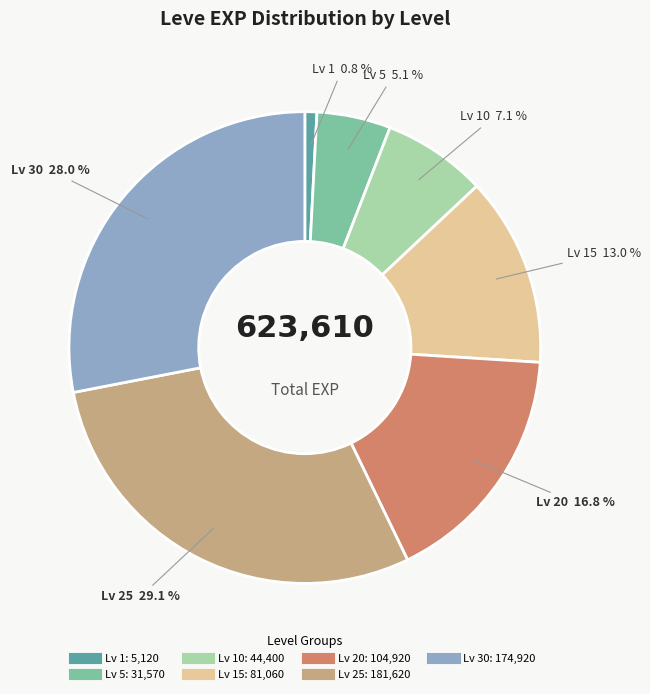

Does any single category account for the majority?

No